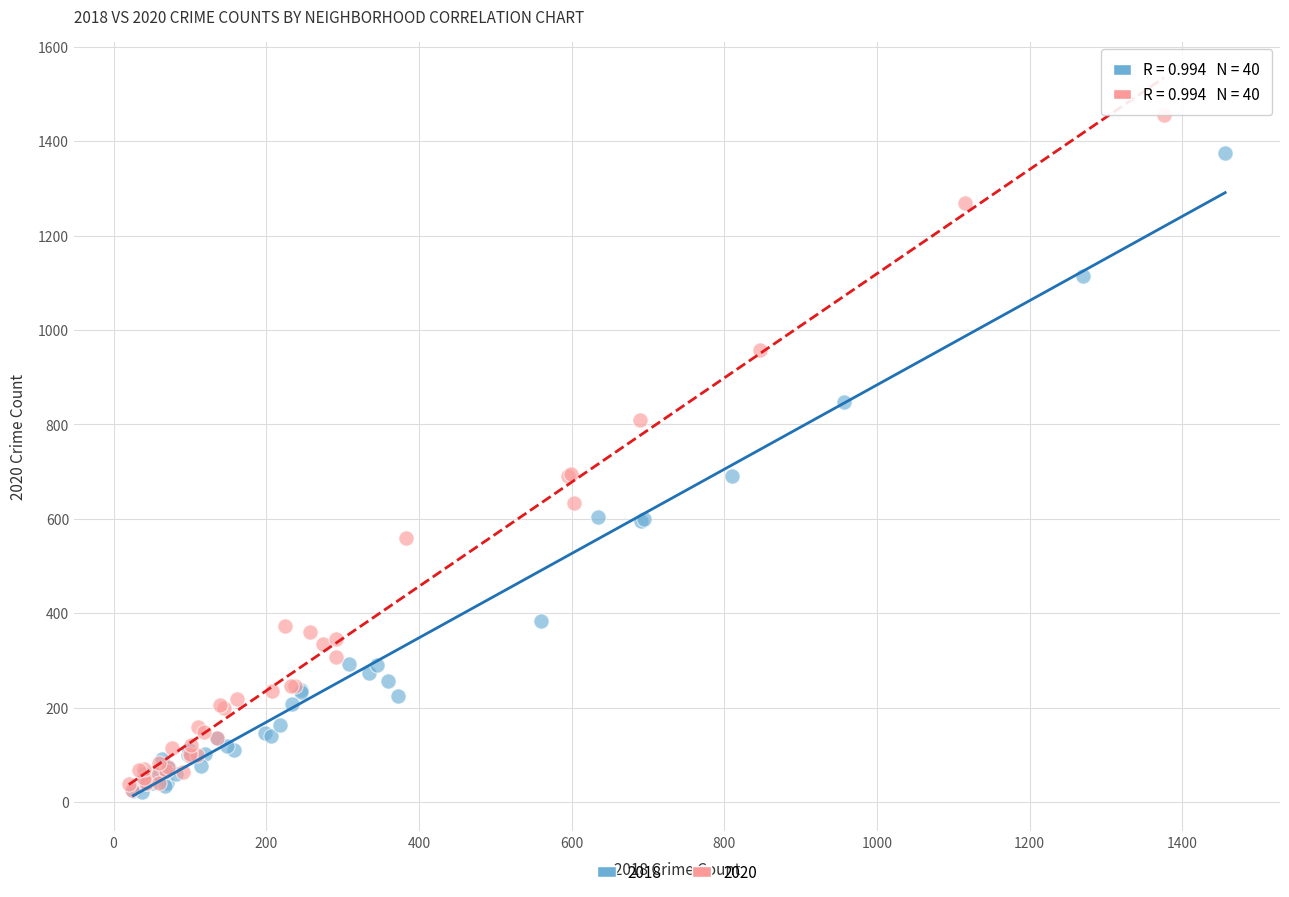

Which series has the largest Y range (max minus min)?

2020